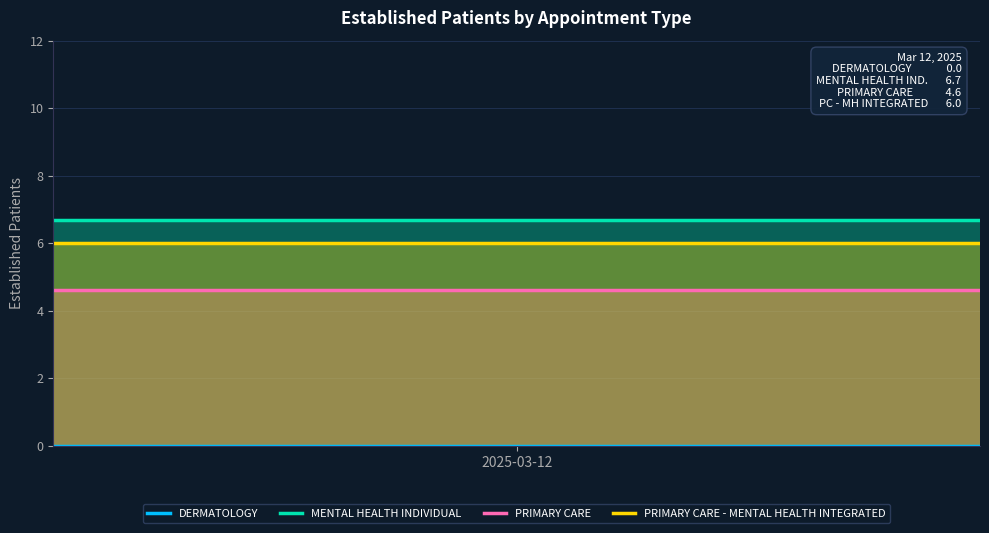

Read the MENTAL HEALTH INDIVIDUAL value at 1.

6.7